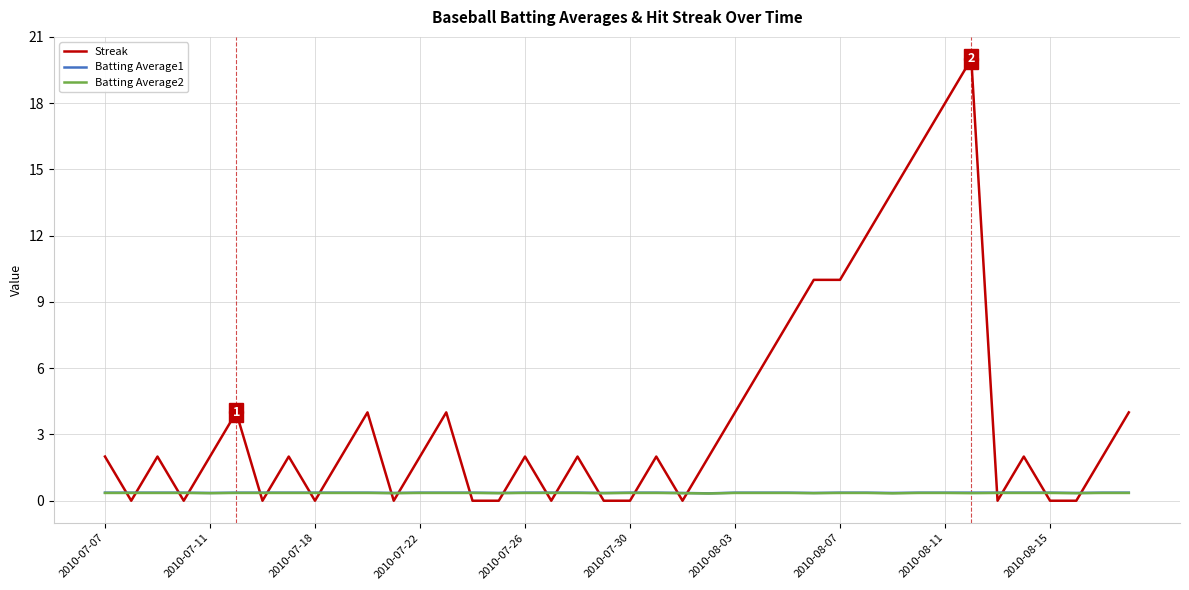

True or false: Batting Average2 and Batting Average1 cross at least once.

False